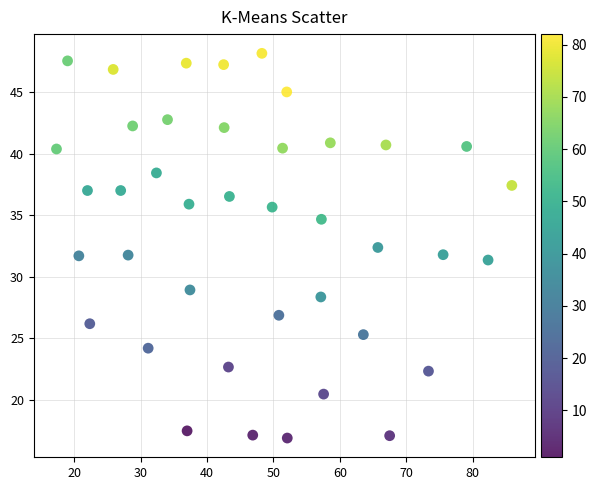

What is the range of X values (max minus min)?

68.6